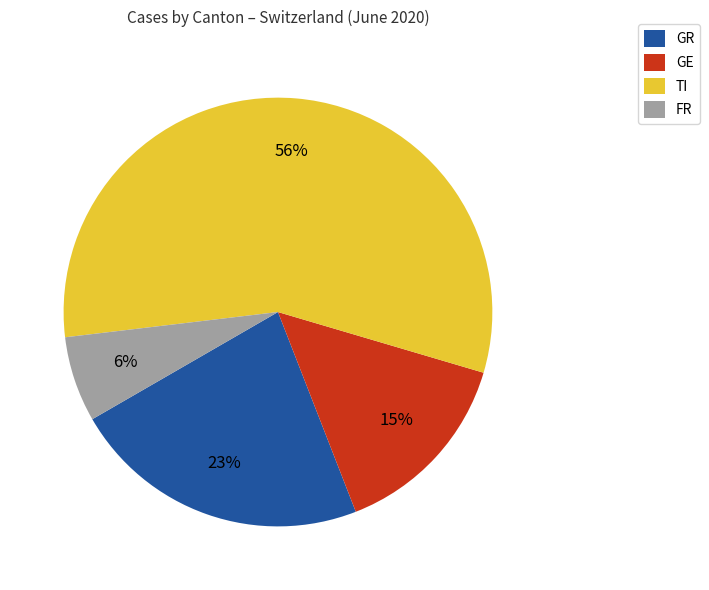

Does any single category account for the majority?

Yes